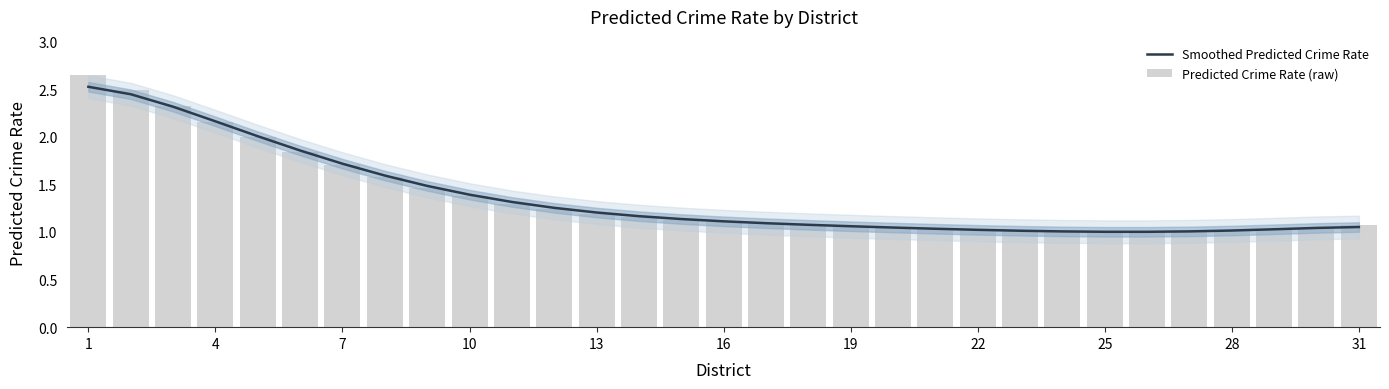

The value of Smoothed Predicted Crime Rate at 22 is 0.8. True or false?

False